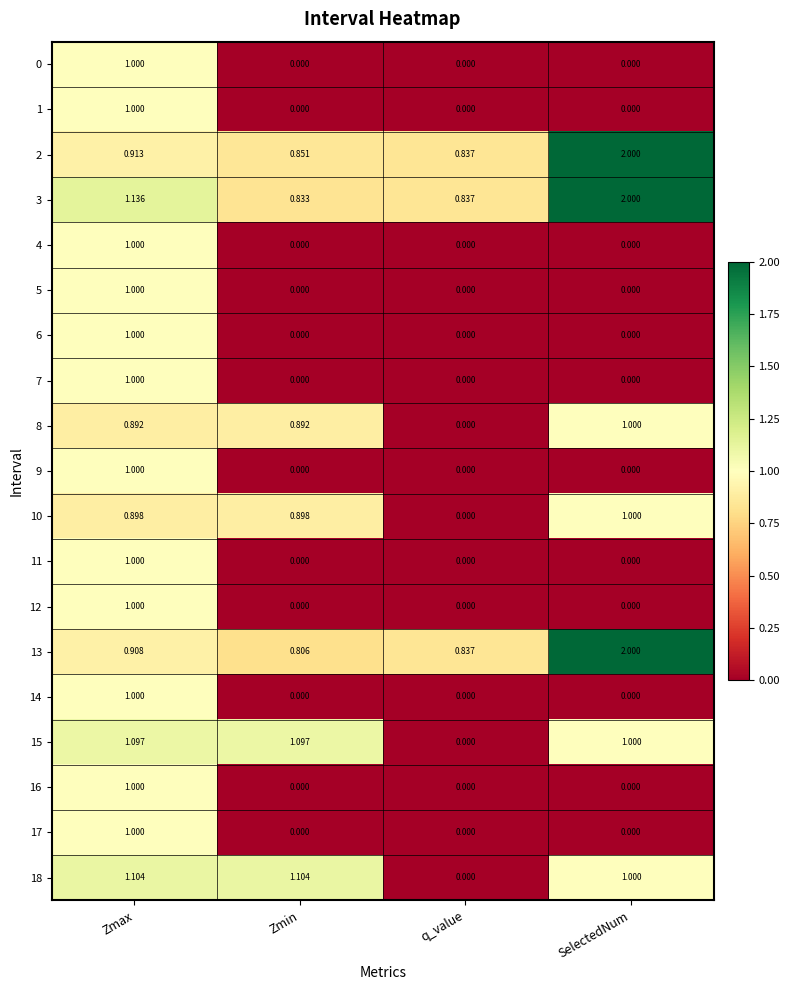

At which label does 15 first exceed 1?

Zmax